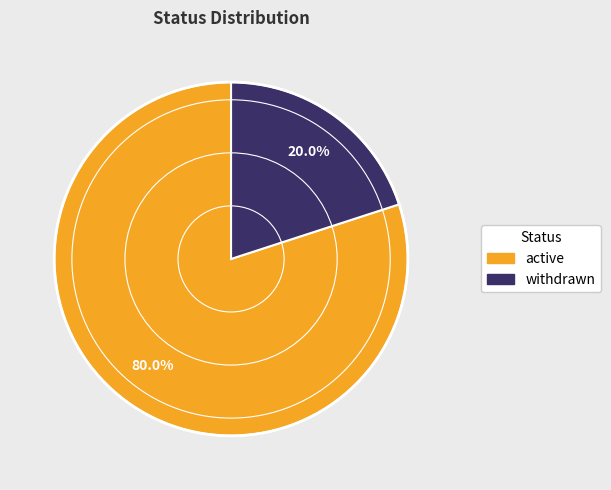

Rank the categories by value from lowest to highest.

withdrawn, active